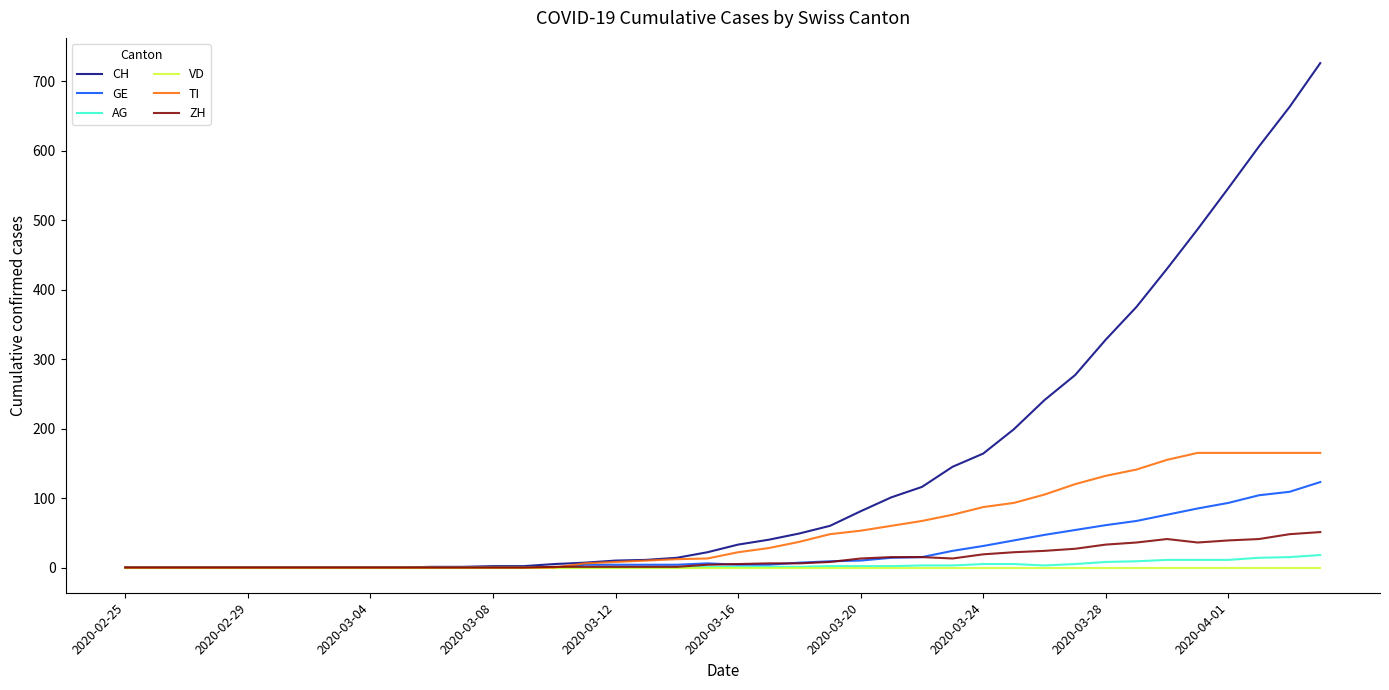

Does the chart display data point markers on the line(s)?

No